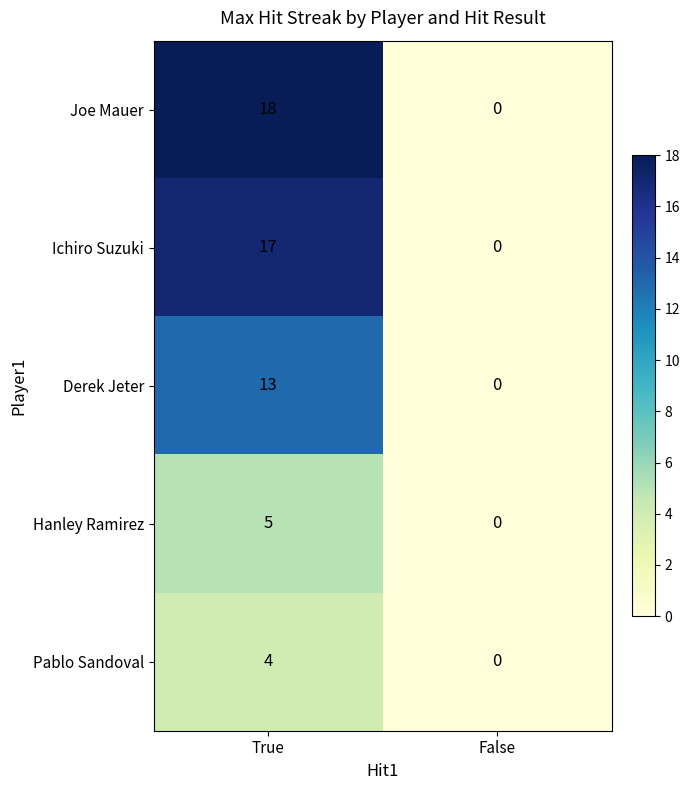

At which category is the sum across all series the highest?

True